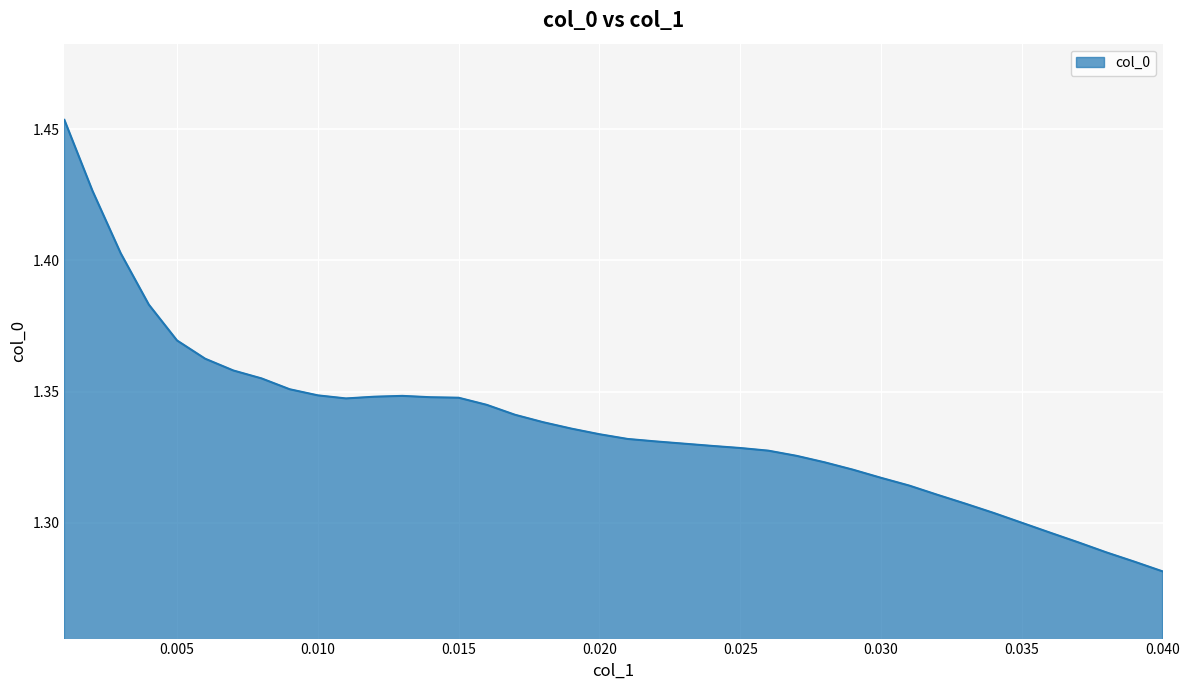

Rank the categories by value from highest to lowest.

0.001, 0.002, 0.003, 0.004, 0.005, 0.006, 0.007, 0.008, 0.009, 0.01, 0.013, 0.012, 0.014, 0.015, 0.011, 0.016, 0.017, 0.018, 0.019, 0.02, 0.021, 0.022, 0.023, 0.024, 0.025, 0.026, 0.027, 0.028, 0.029, 0.03, 0.031, 0.032, 0.033, 0.034, 0.035, 0.036, 0.037, 0.038, 0.039, 0.04